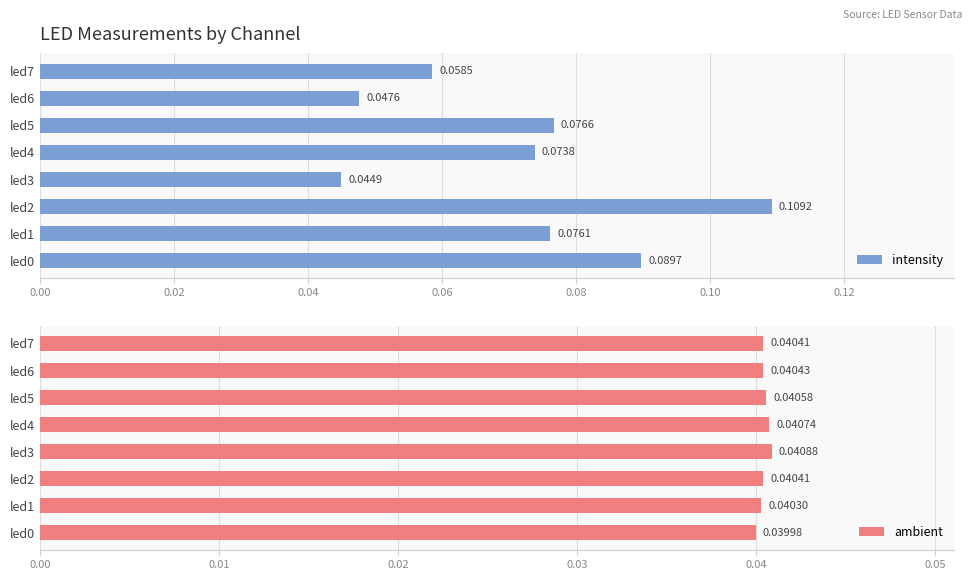

At led4, list the series in order from smallest to largest.

ambient, intensity